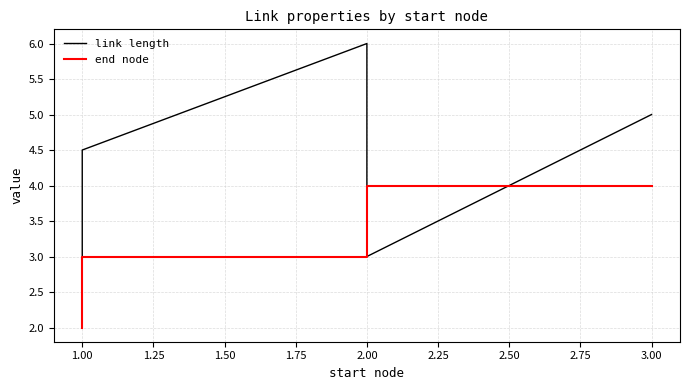

What is the sum of the link length values at 1.00 and 3.00?

7.0